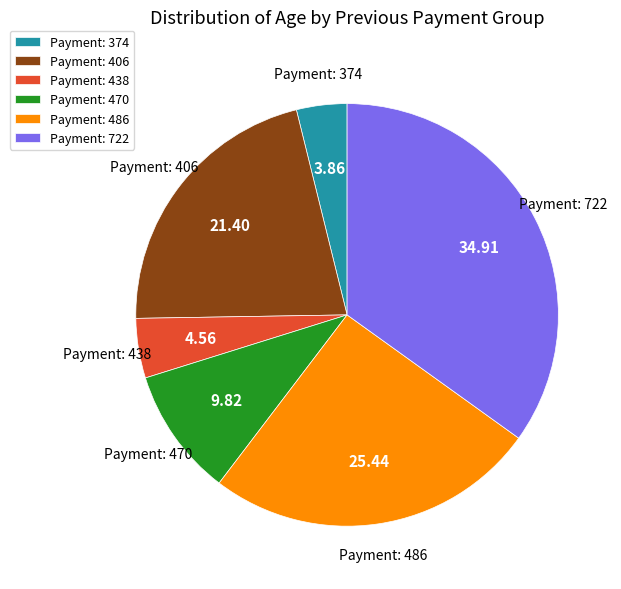

Between Payment: 486 and Payment: 470, which is larger?

Payment: 486